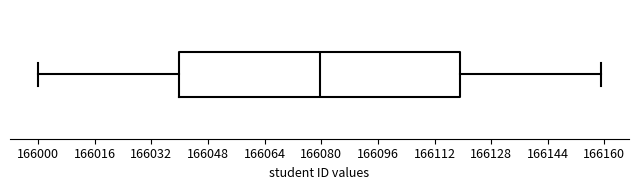

Where does the right whisker of the box end on the x-axis? The values are not printed on the chart, so give them approximately, as read against the axis.

166160